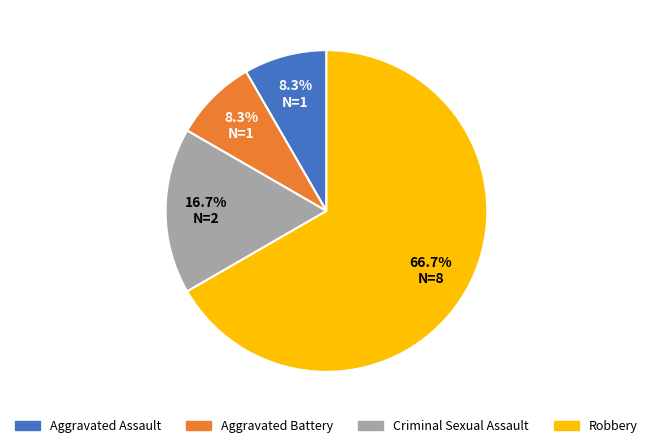

What is the largest slice in the pie chart?

Robbery